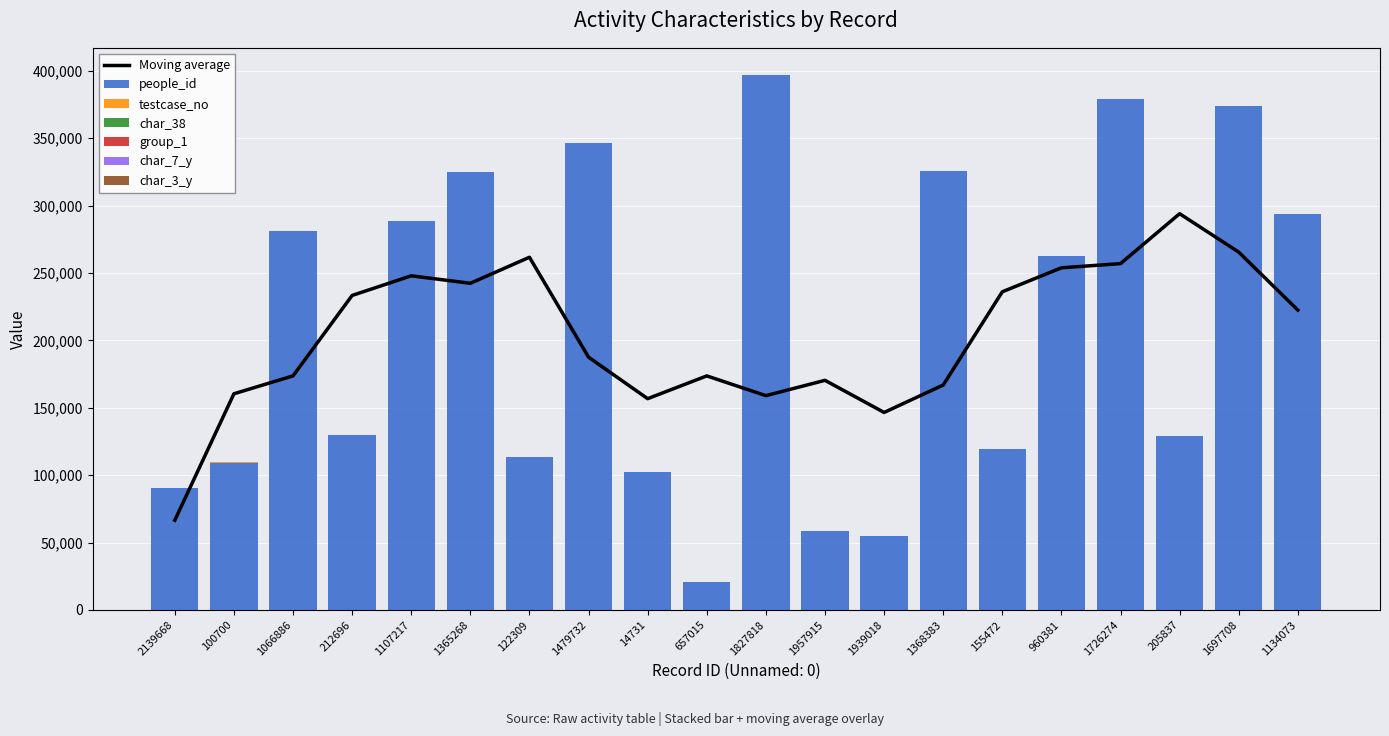

Reading left to right, list all the values displayed in this chart.

people_id: 90125	109370	281303	130003	288470	325070	113370	346386	102556	21045	397054	58616	55104	325613	119588	262687	378916	129012	373755	293492
testcase_no: 65	91	98	30	0	47	5	62	76	33	87	44	72	88	94	51	82	0	59	39
char_38: 0	1	1	1	0	0	0	0	0	1	0	0	0	1	1	1	0	0	0	0
group_1: 1	2	2	2	2	2	2	2	2	2	2	2	2	2	2	2	2	2	2	2
char_7_y: 22	23	20	9	11	1	4	1	24	19	10	24	13	7	16	1	11	16	1	20
char_3_y: 1	40	4	5	40	6	40	12	40	9	8	40	11	6	4	6	40	19	4	7